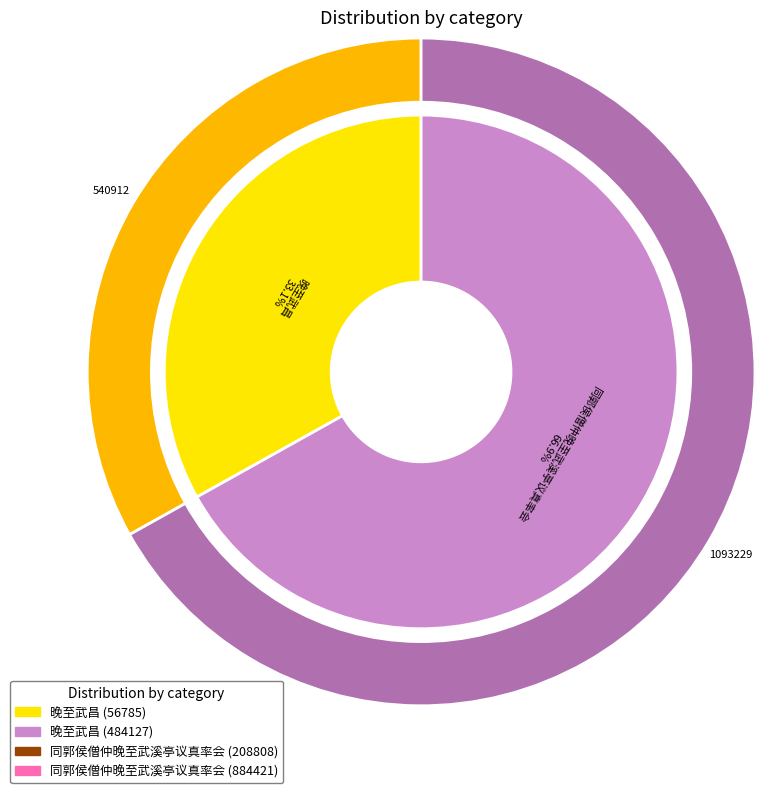

To the nearest percent, what portion does 同郭侯僧仲晚至武溪亭议真率会 represent?

13%